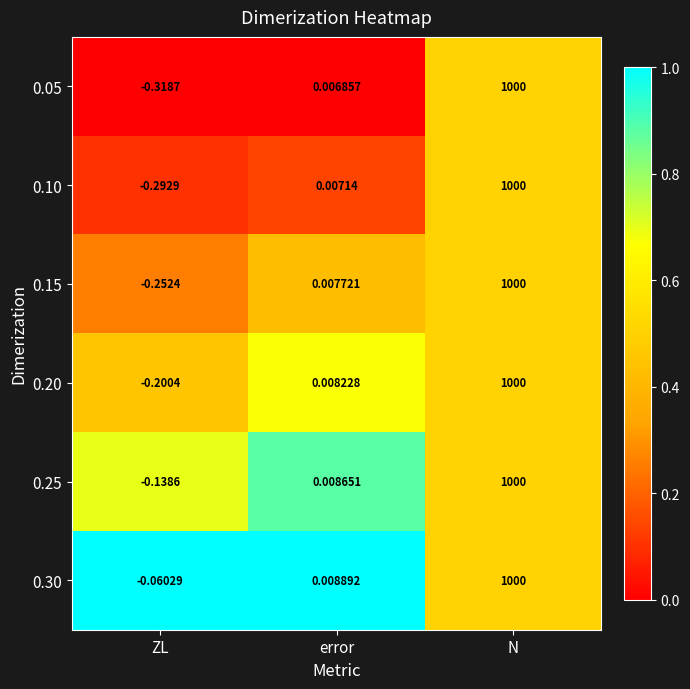

Count the number of categories in the chart.

3